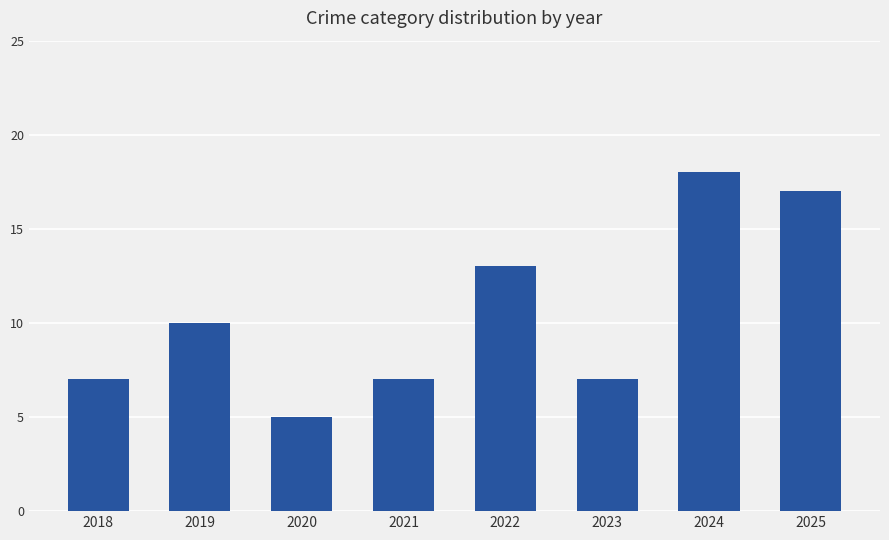

What value does the data have at 2023?

7